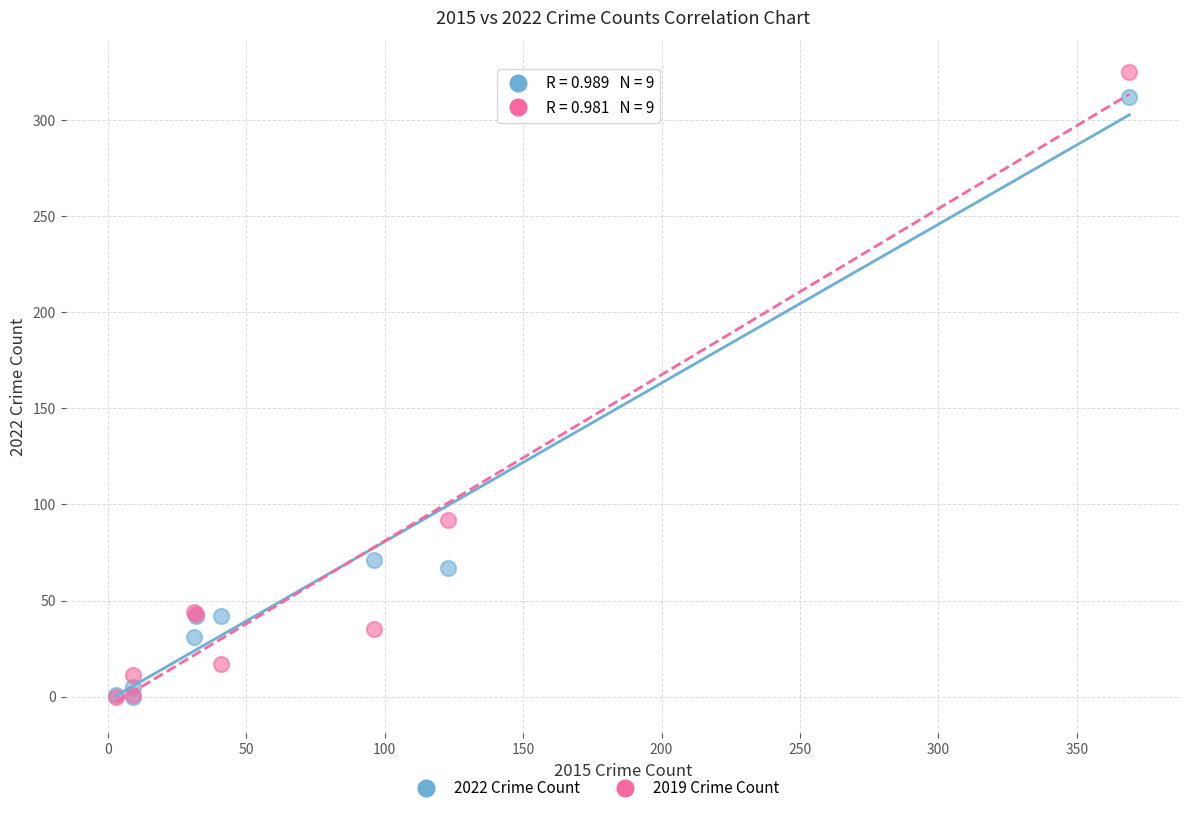

In the 2022 Crime Count series, what Y value is closest to 156?

71